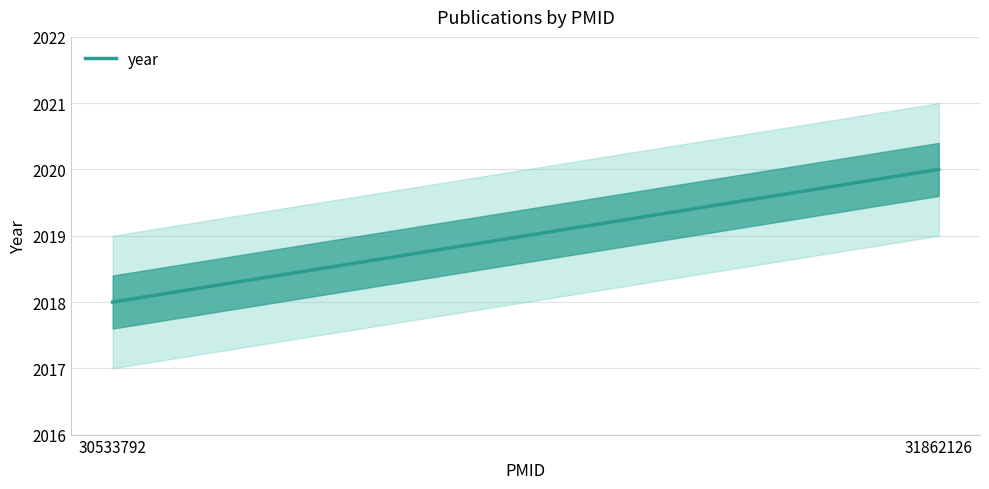

What is the ratio of the value at 31862126 to the value at 30533792?

1.0